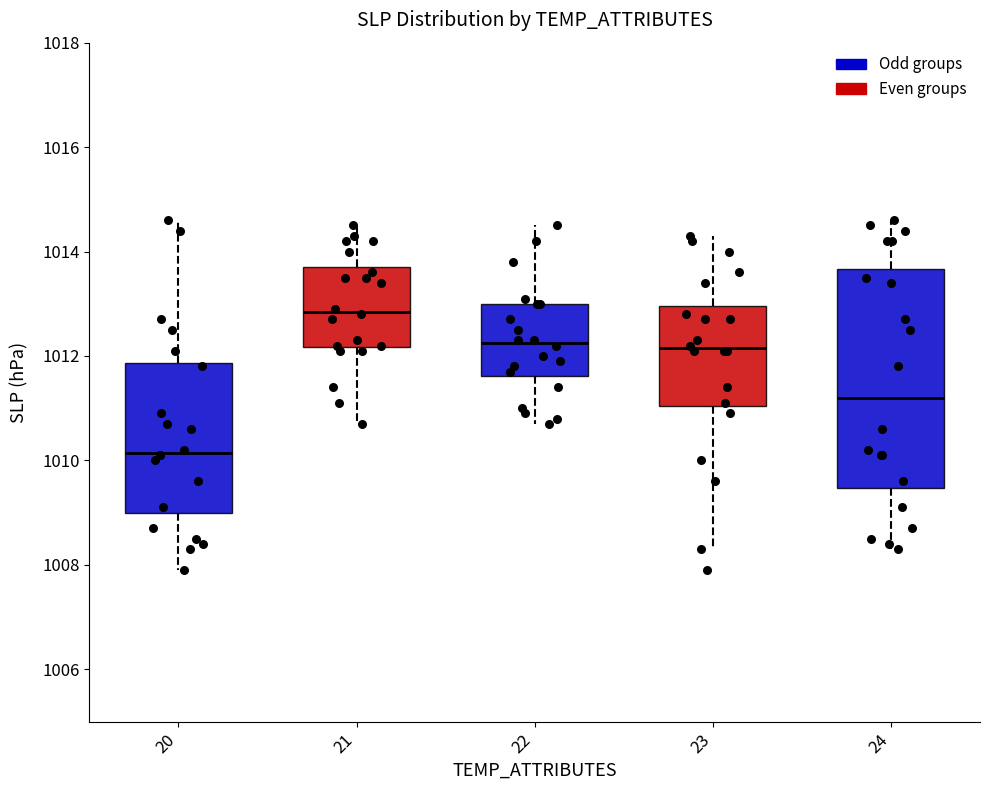

Where does the upper whisker of the box at x = 23 end on the y-axis? The values are not printed on the chart, so give them approximately, as read against the axis.

1014.4